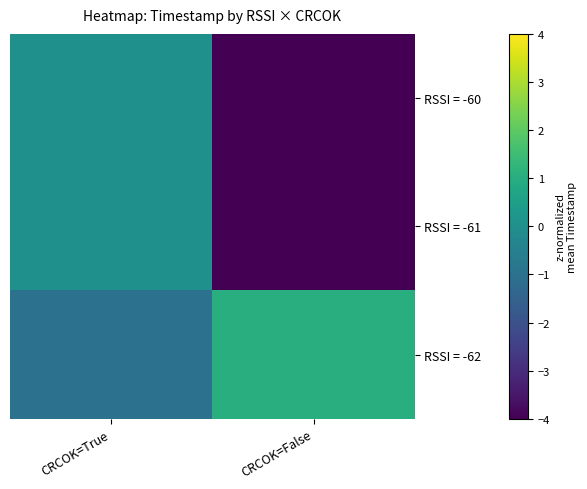

At which category is the sum across all series the highest?

CRCOK=True